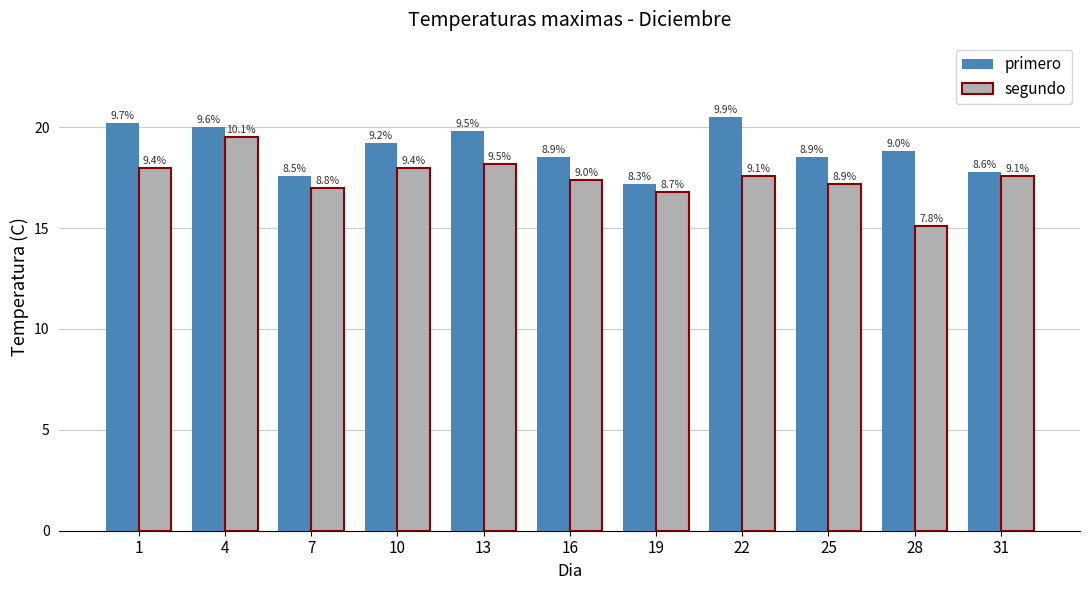

How many bars are there in total?

22